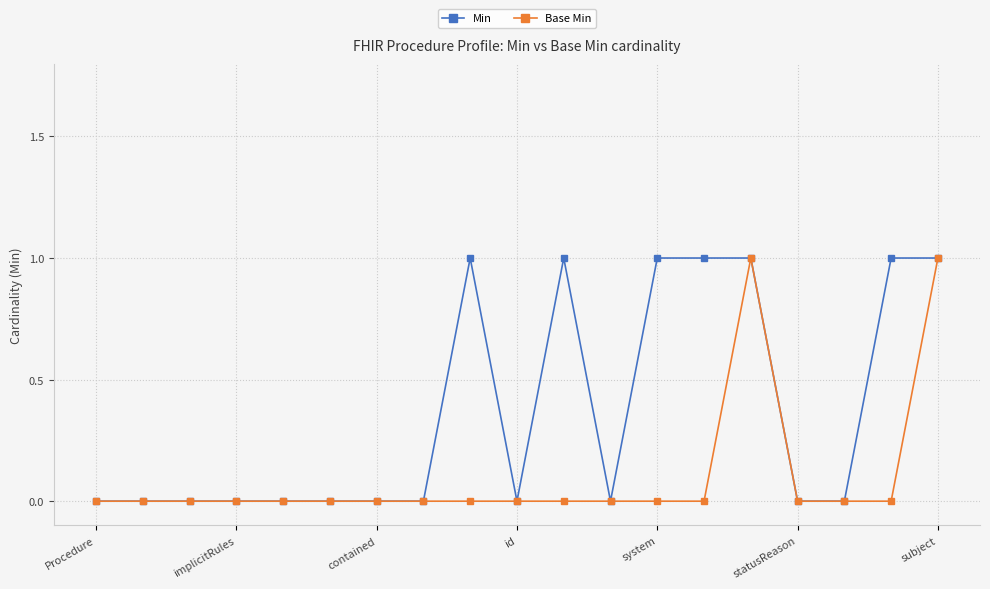

What is the difference between the maximum and minimum values in the Min series?

1